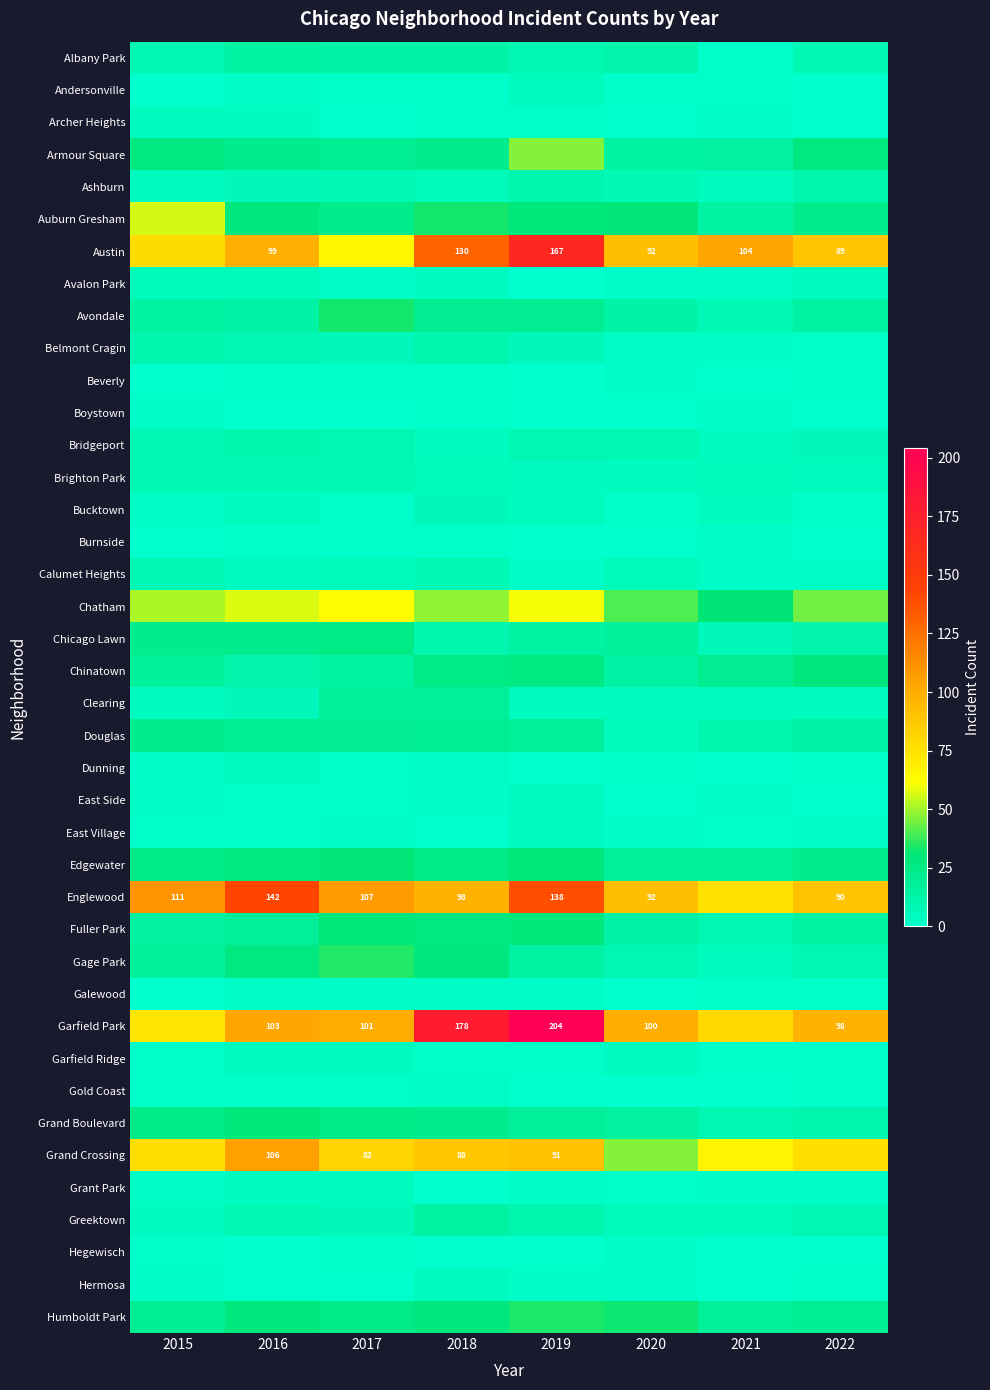

True or false: Englewood has a value of 107 at 2017.

True